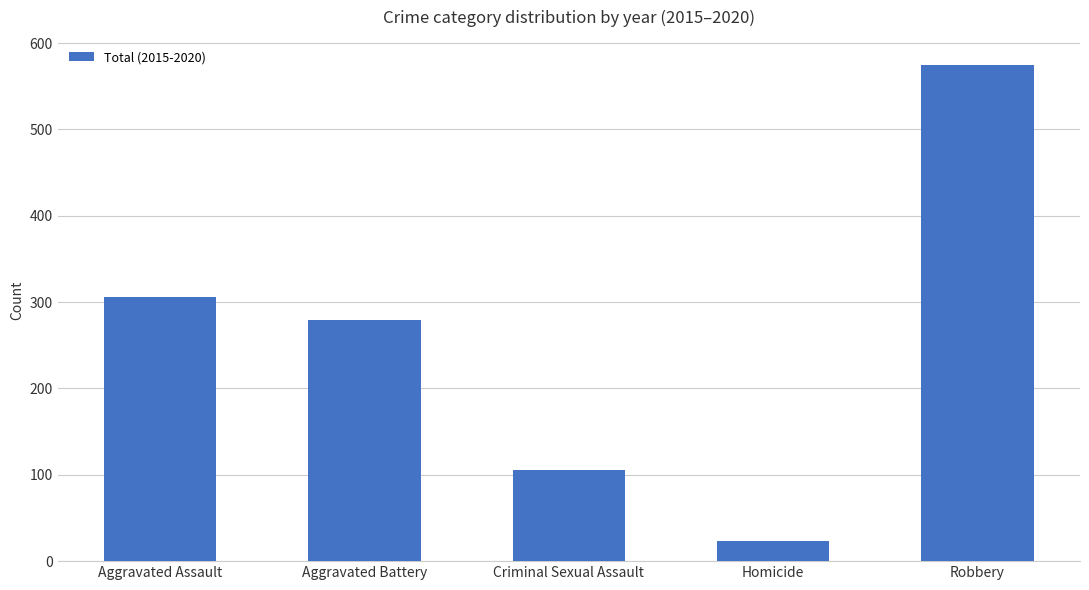

Where is the data nearest to the value 299?

Aggravated Assault